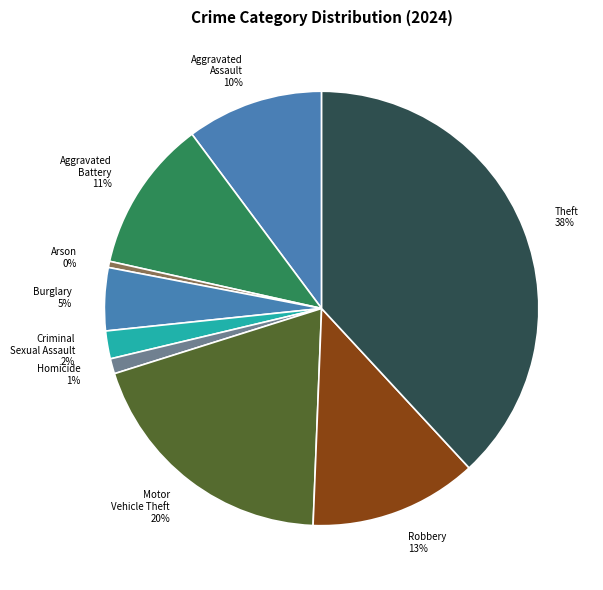

How many slices are in this pie chart?

9